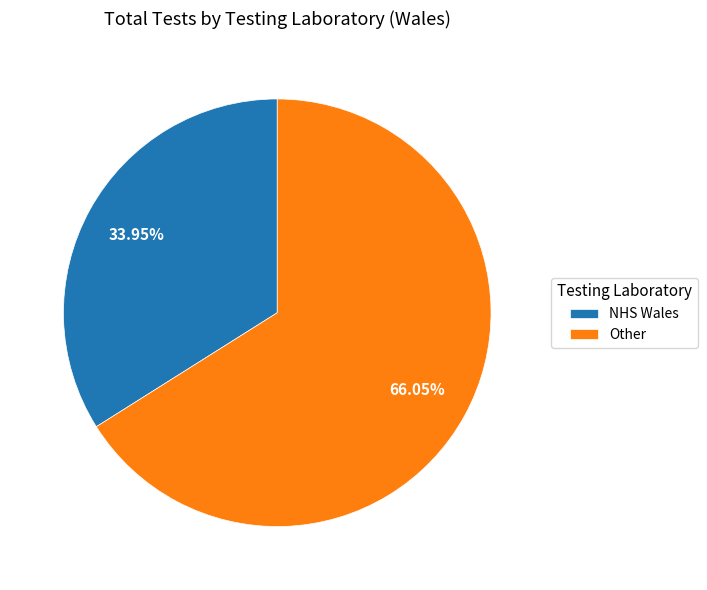

The Other slice represents 86% of the pie. True or false?

False